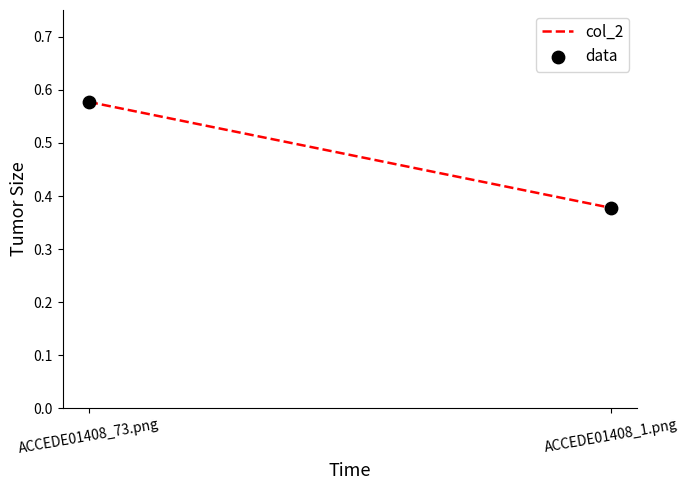

What is the average Y value?

0.5